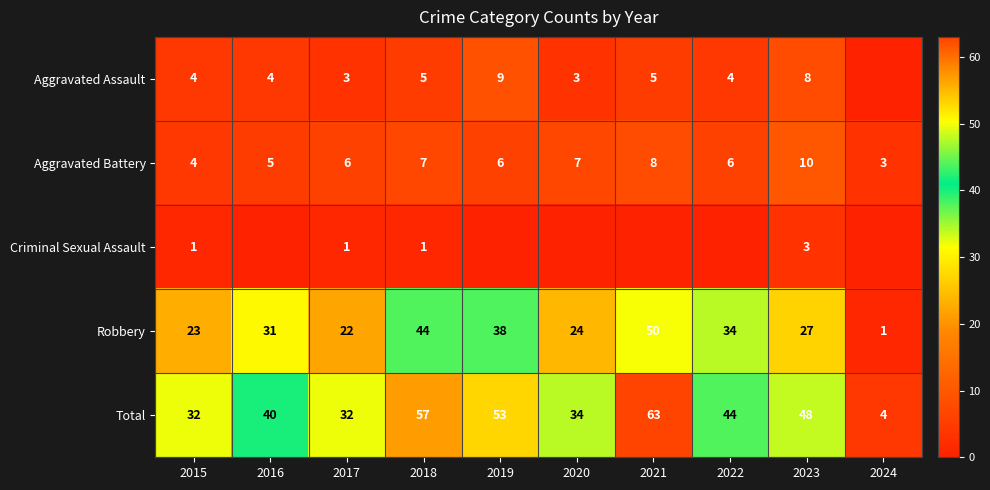

What is the spread (max minus min) of values at 2015?

31